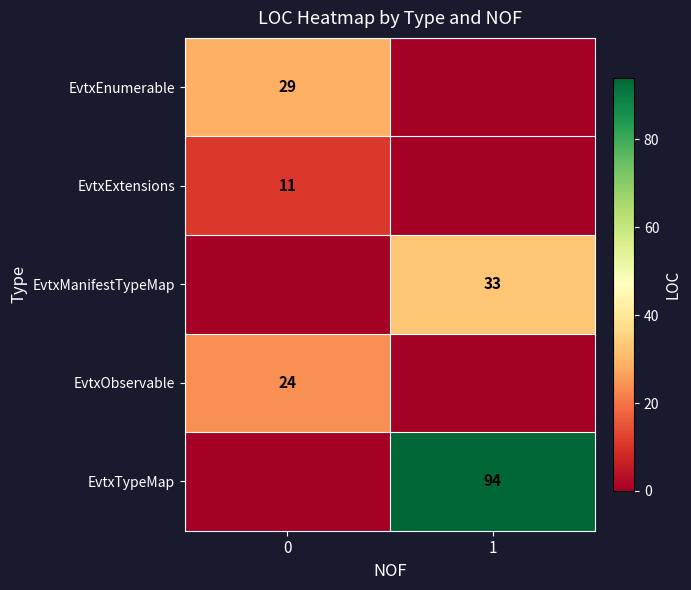

Is the value of EvtxEnumerable at 0 greater than the value of EvtxObservable at 0?

Yes